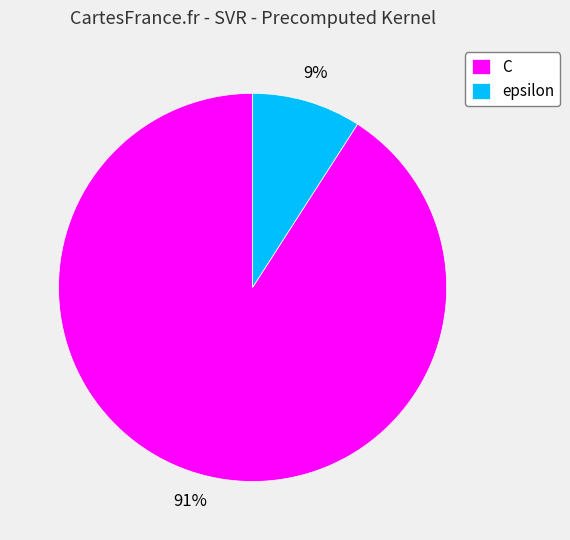

To the nearest percent, what is the average slice percentage?

50%